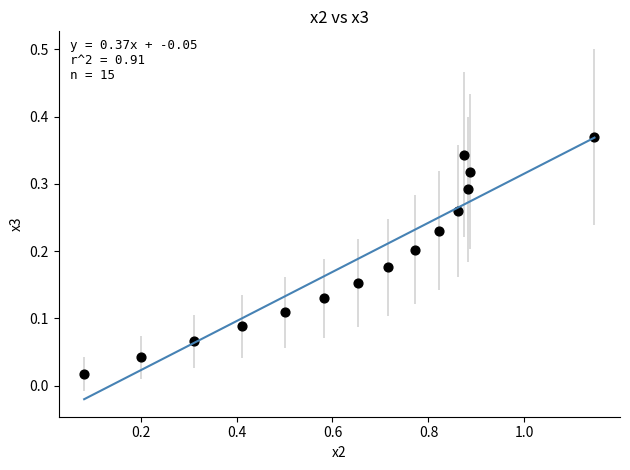

How many data points are displayed?

15